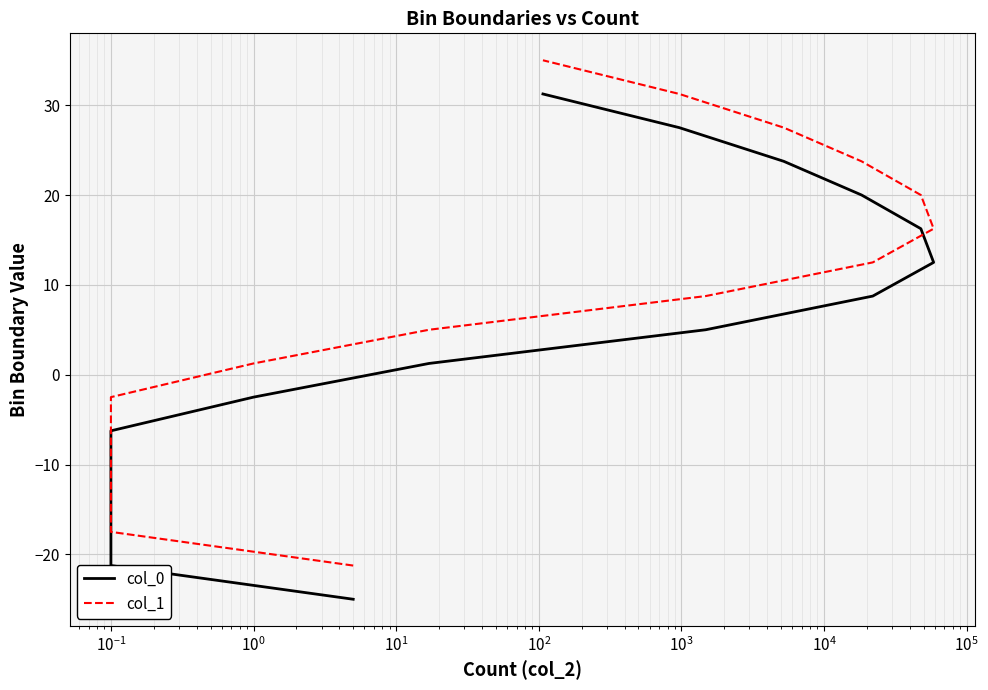

How many values in the col_0 series are below 5?

8